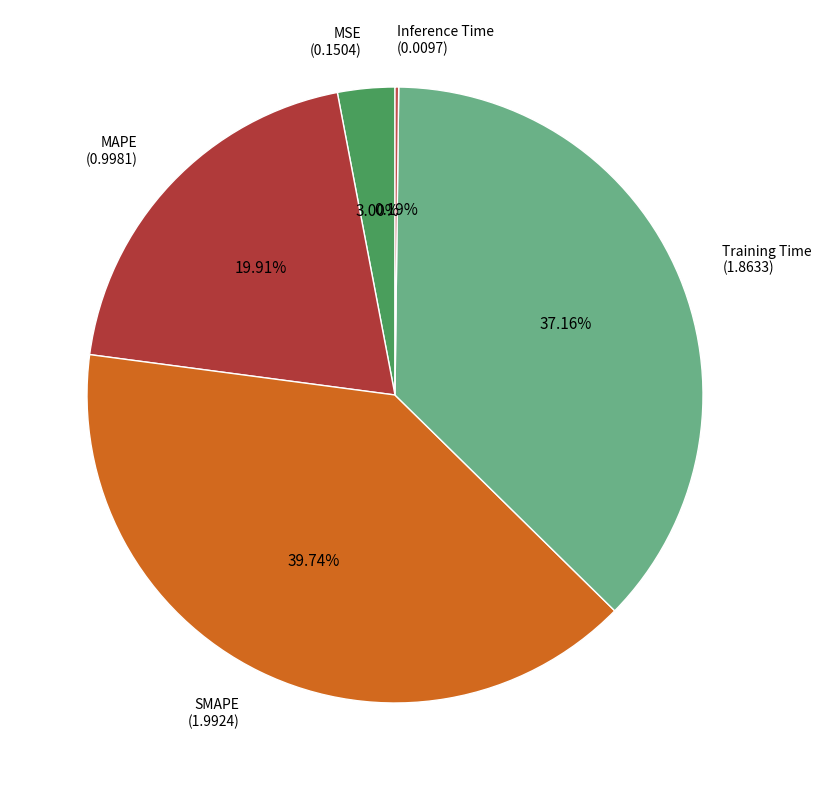

Does any single category account for the majority?

No